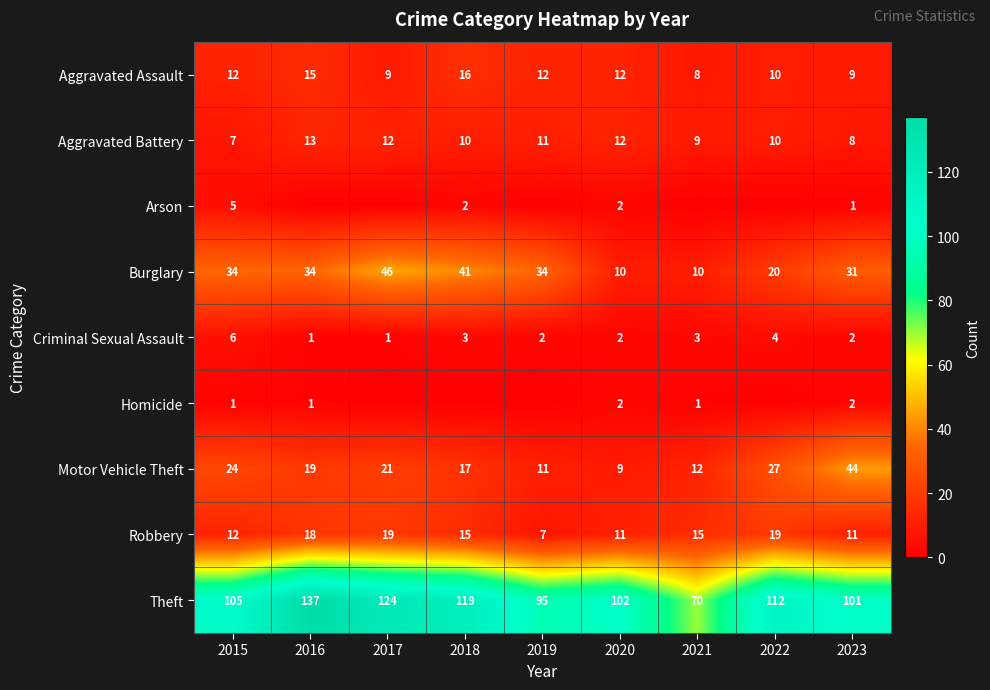

How many Criminal Sexual Assault values are between 2 and 3?

5